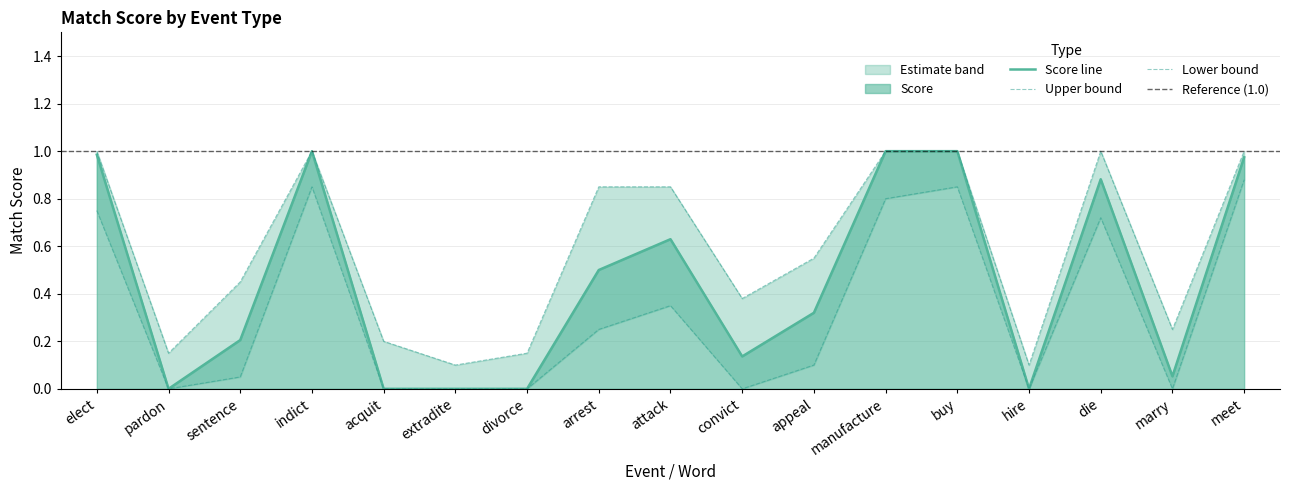

The Score series shows 0.2 at convict. True or false?

False